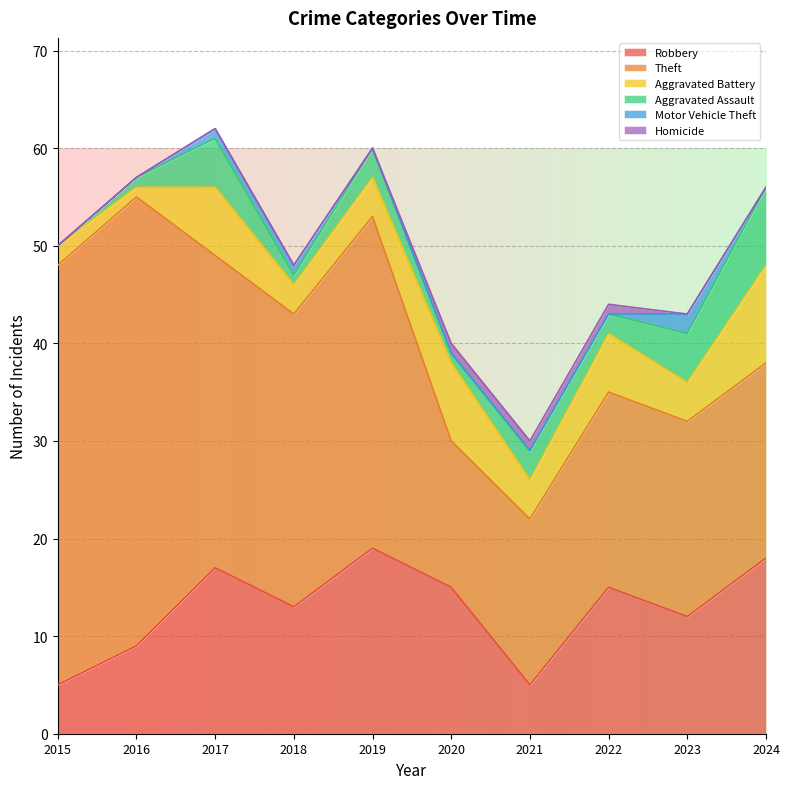

The value of Robbery at 2016 is 9. True or false?

True